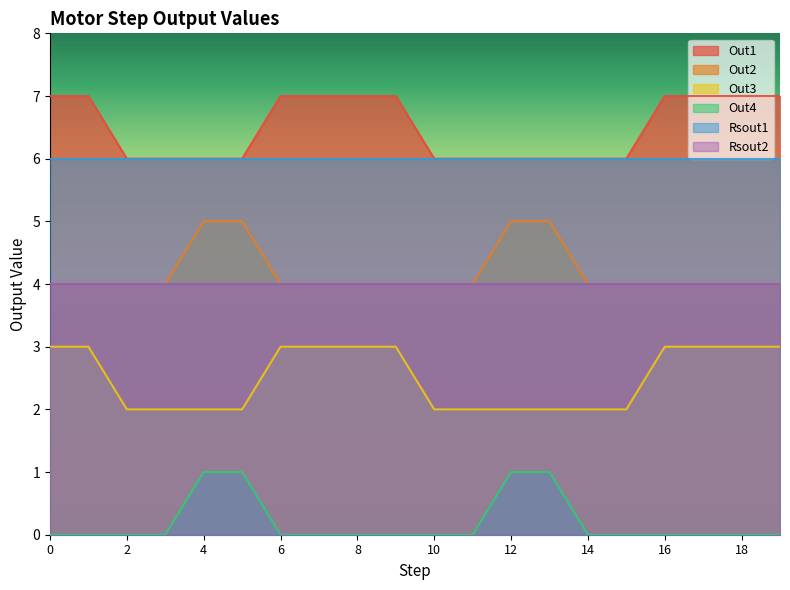

How many data points in Out3 are less than 3?

10